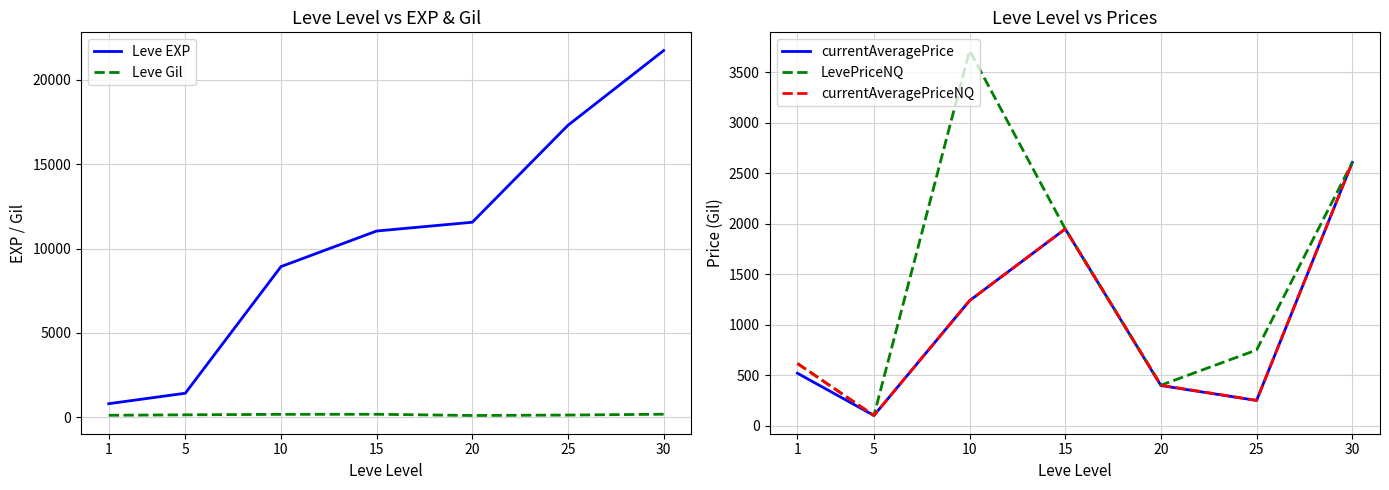

At which category is the sum across all series the highest?

30